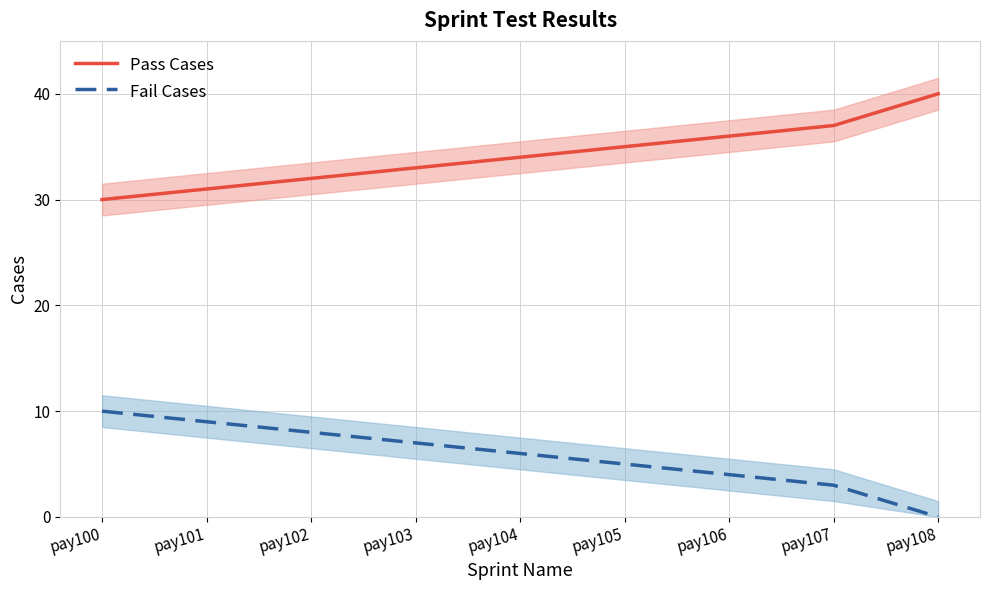

Reading left to right, transcribe all the data shown in this chart.

Pass Cases: 30	31	32	33	34	35	36	37	40
Fail Cases: 10	9	8	7	6	5	4	3	0